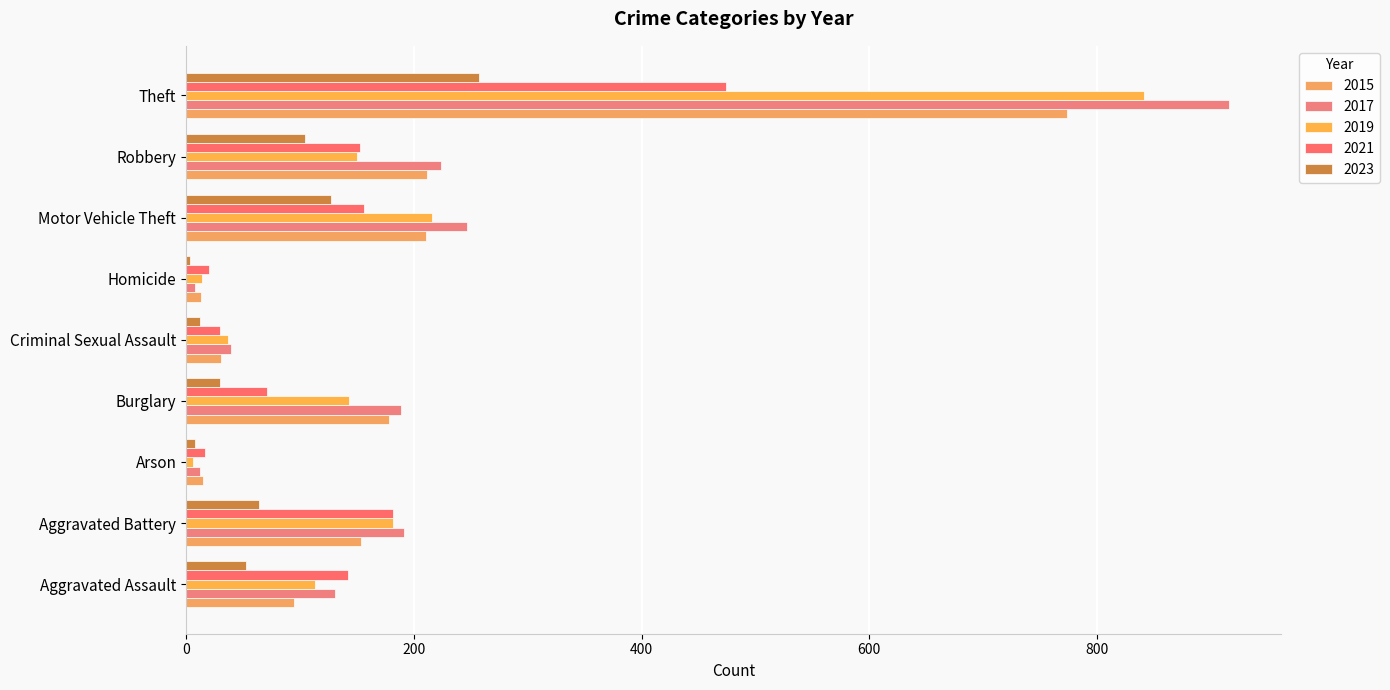

How many categories are shown in the chart?

9